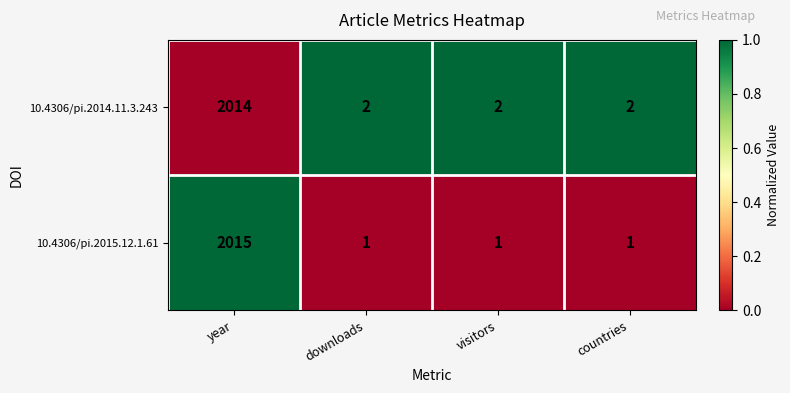

Which series has the largest range (max minus min)?

10.4306/pi.2015.12.1.61